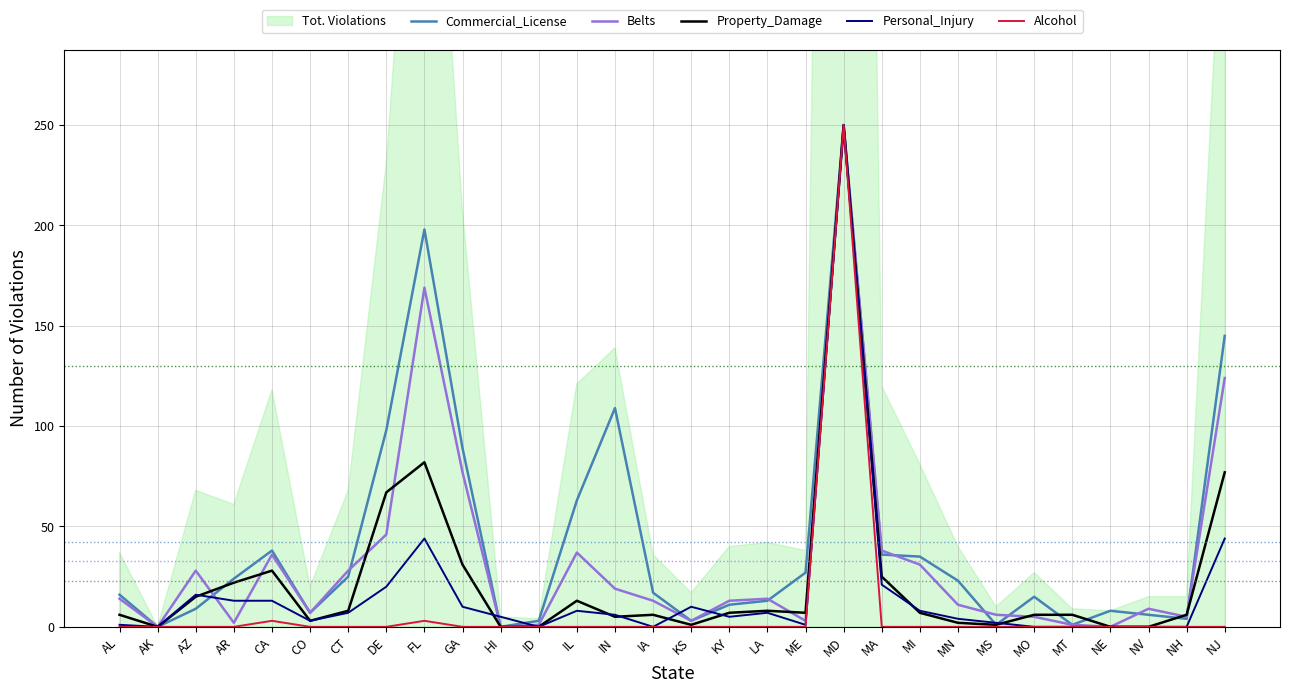

True or false: Commercial_License has a value of 27 at ME.

True